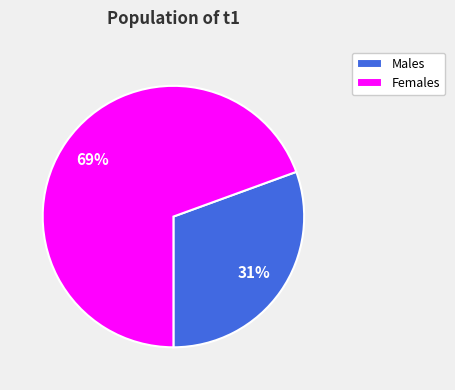

Approximately how many times larger is the value at Males compared to Females?

0.4